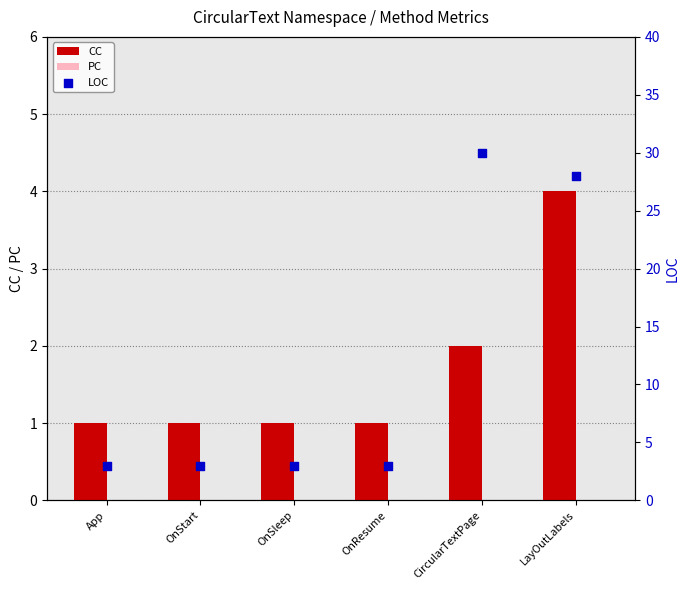

Which series reaches the maximum Y coordinate?

LOC